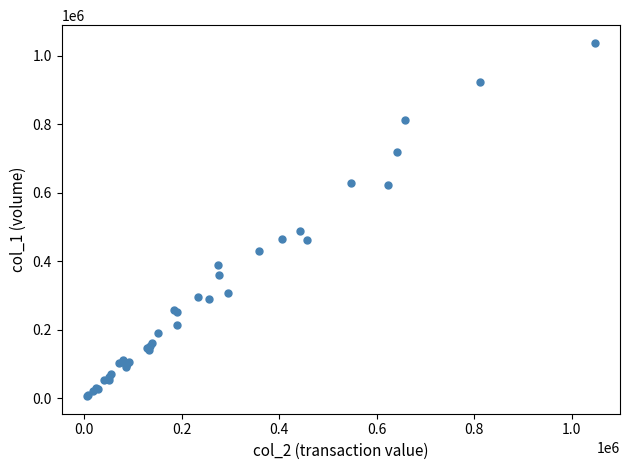

What Y value in the scatter plot is closest to 521500?

488000